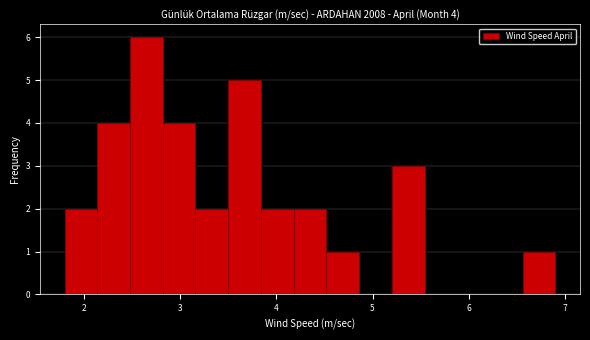

Around what value on the x-axis is the tallest bar? Give the approximate position of its centre, as read against the axis.

2.7